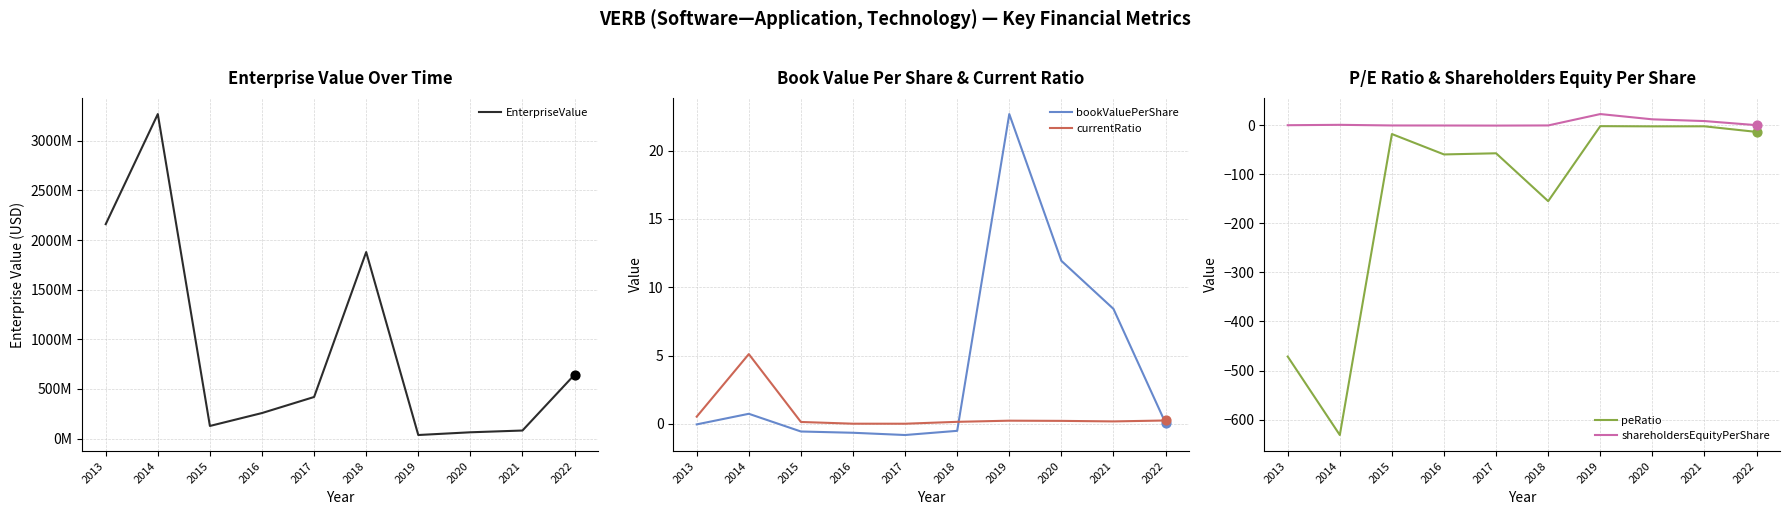

What is the total value across all series at 2019?

36196715.6